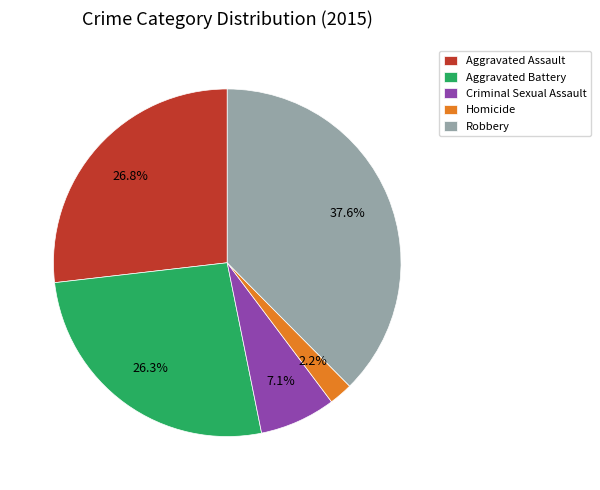

To the nearest percent, what portion does Aggravated Battery represent?

26%